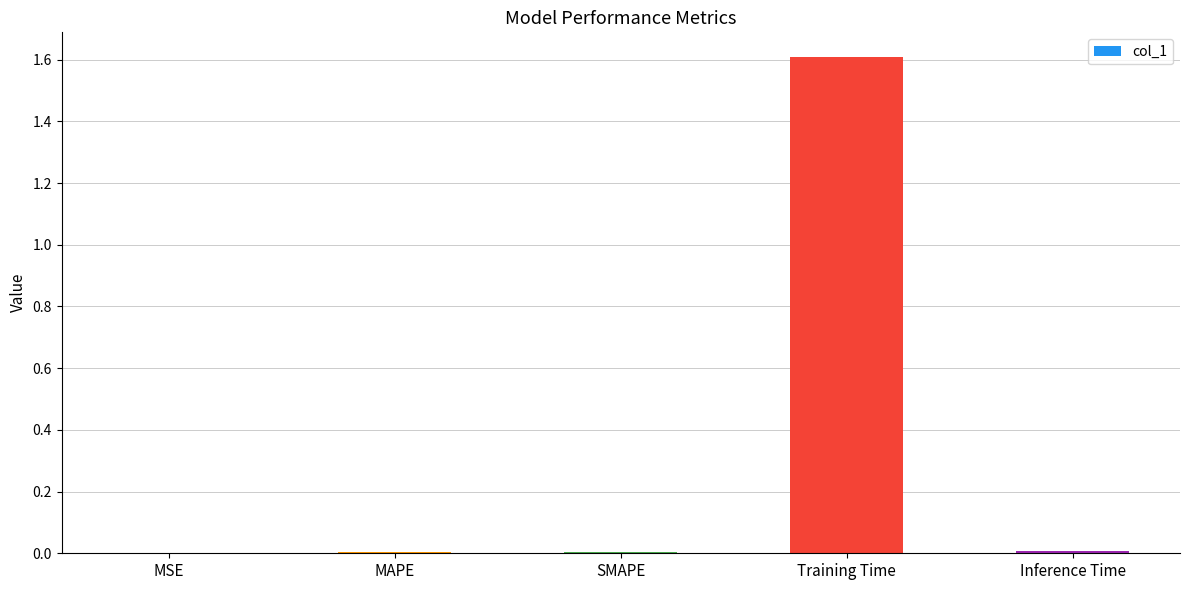

Are the bars grouped side by side (vs. stacked)?

No